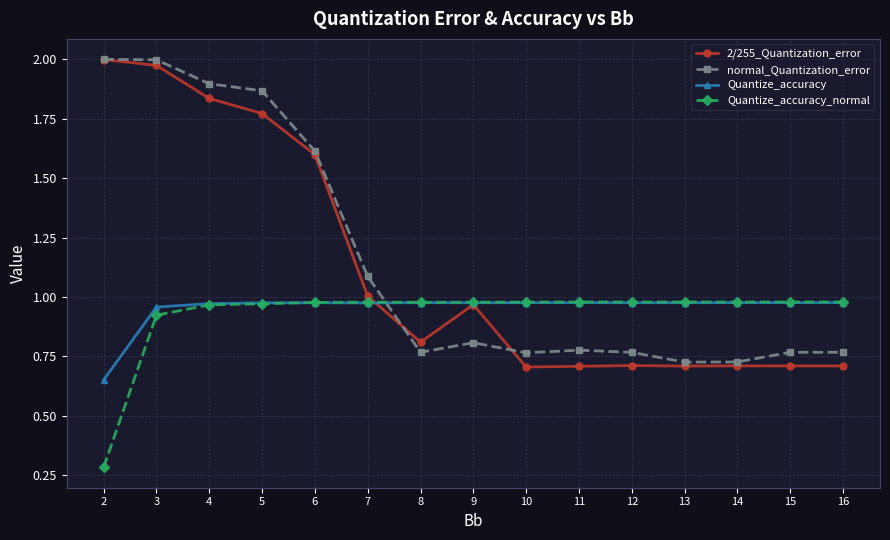

What is the smallest value displayed?

0.3